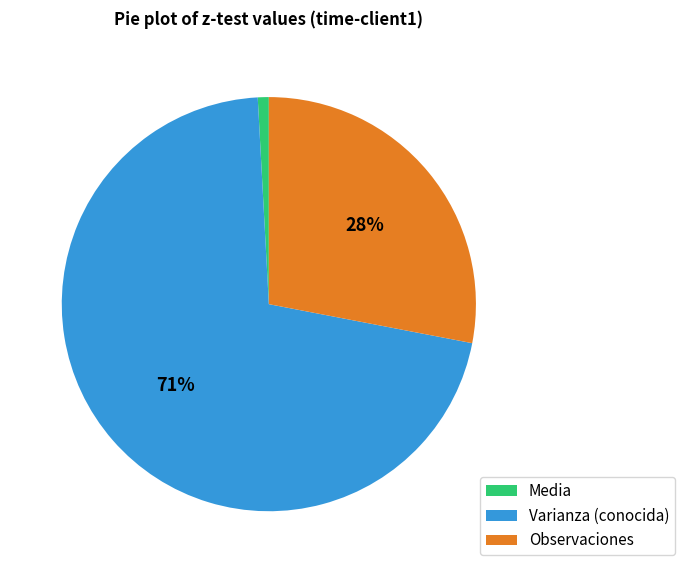

How many segments does this pie chart have?

3